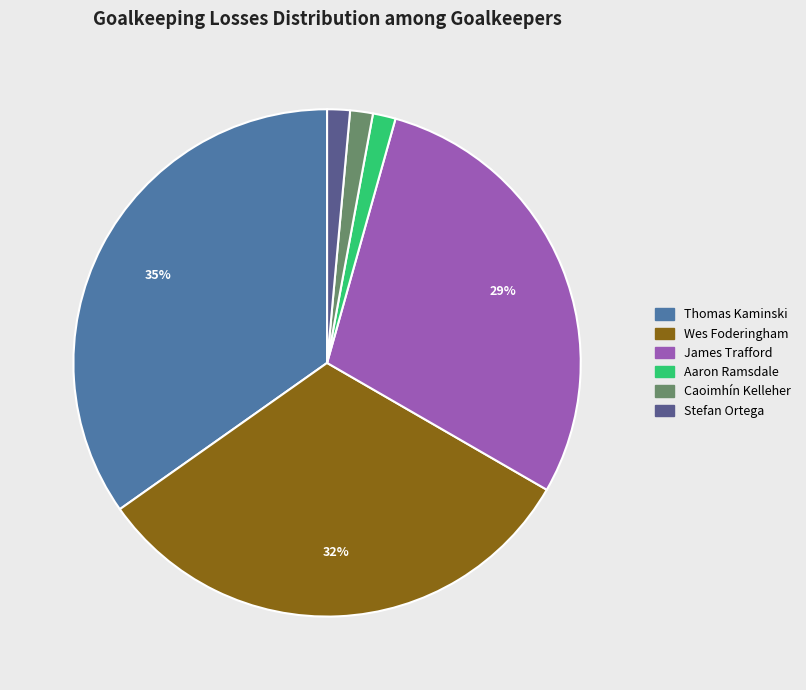

Does Stefan Ortega account for over 50% of the chart?

No